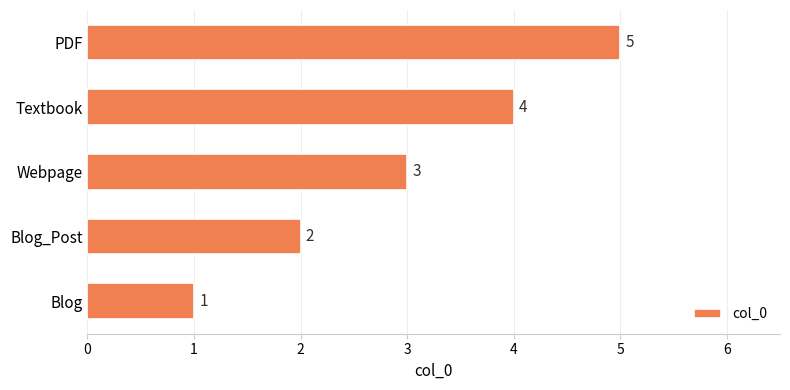

What is the sum of the values at Textbook and Webpage?

7